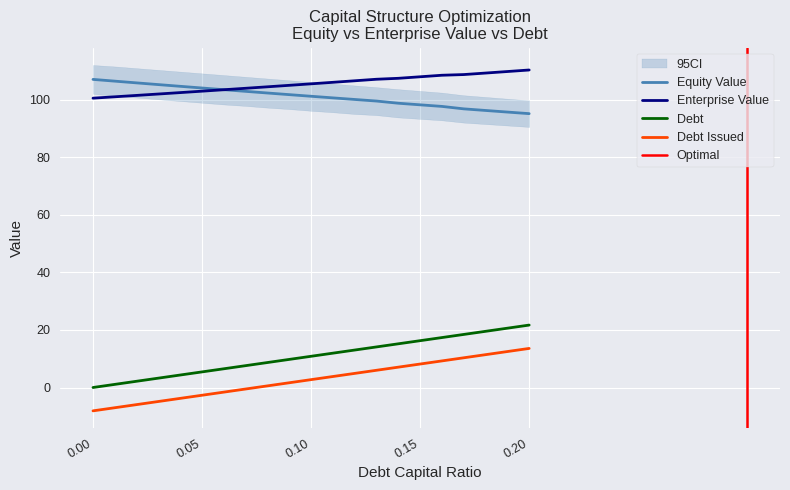

Where does the debt_issued series first go above 2?

0.1